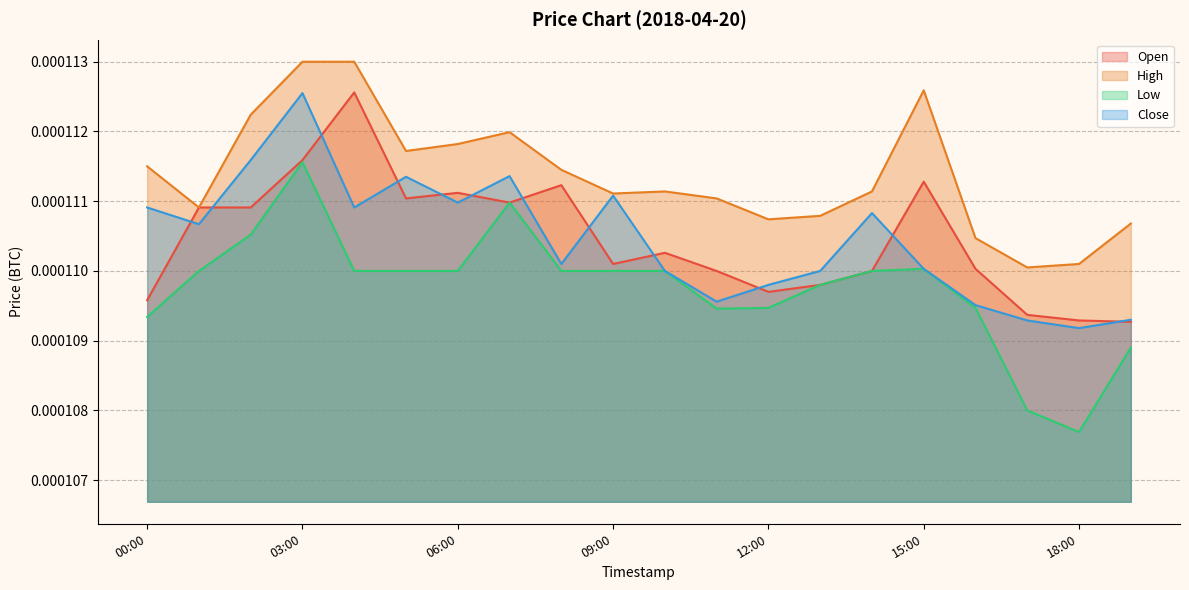

True or false: Open has more than 0 interior local peaks.

True